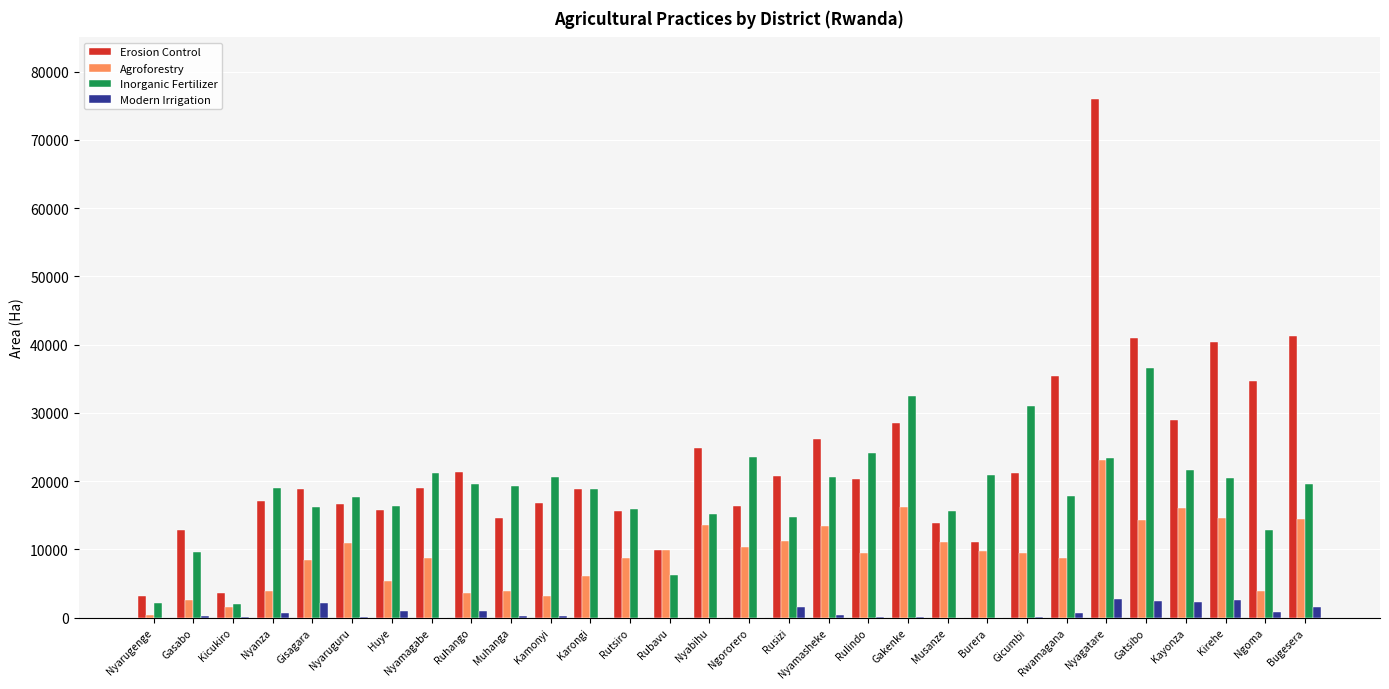

At which category is the sum across all series the highest?

Nyagatare